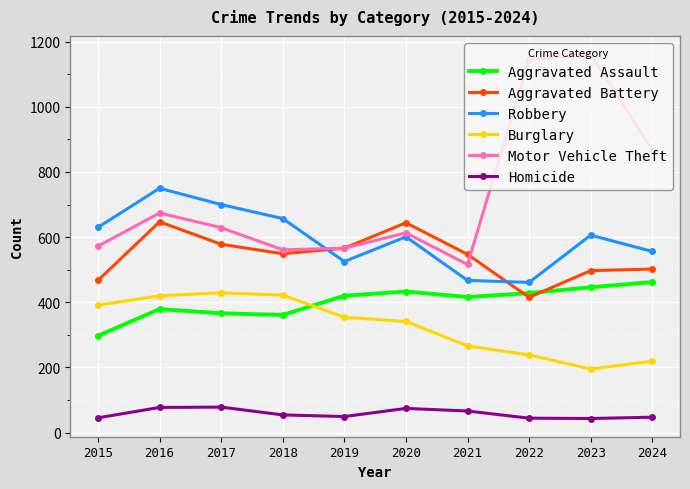

Where is the first local maximum for Robbery?

2016